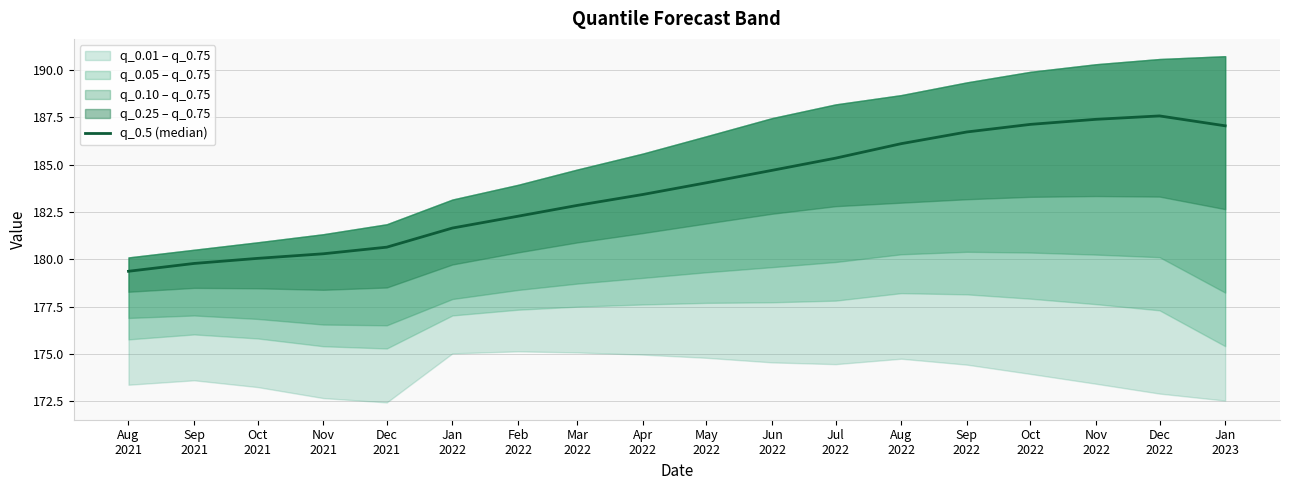

List the labels in order of value, largest first.

Dec
2022, Nov
2022, Oct
2022, Jan
2023, Sep
2022, Aug
2022, Jul
2022, Jun
2022, May
2022, Apr
2022, Mar
2022, Feb
2022, Jan
2022, Dec
2021, Nov
2021, Oct
2021, Sep
2021, Aug
2021